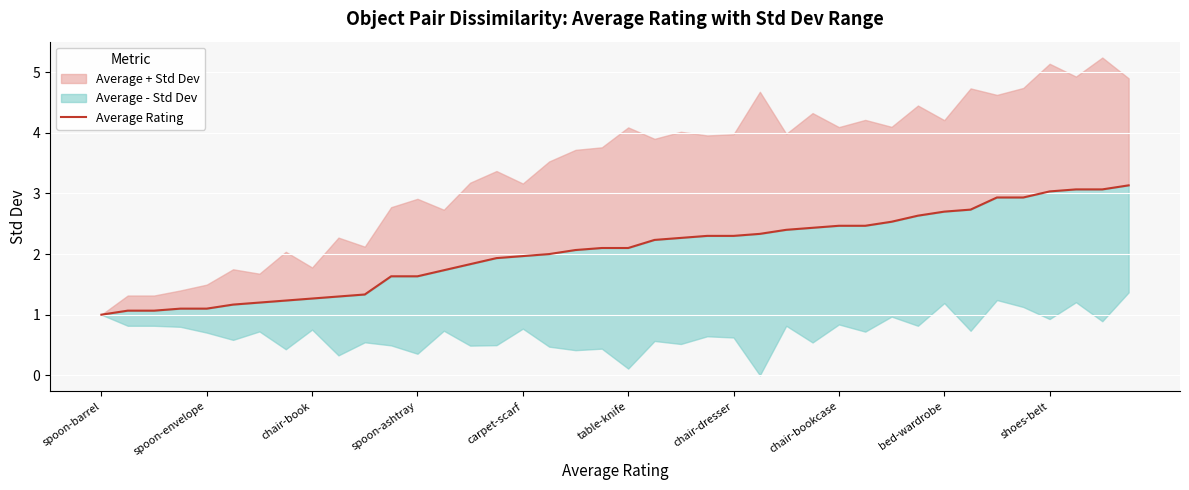

Does the chart display data point markers on the line(s)?

No